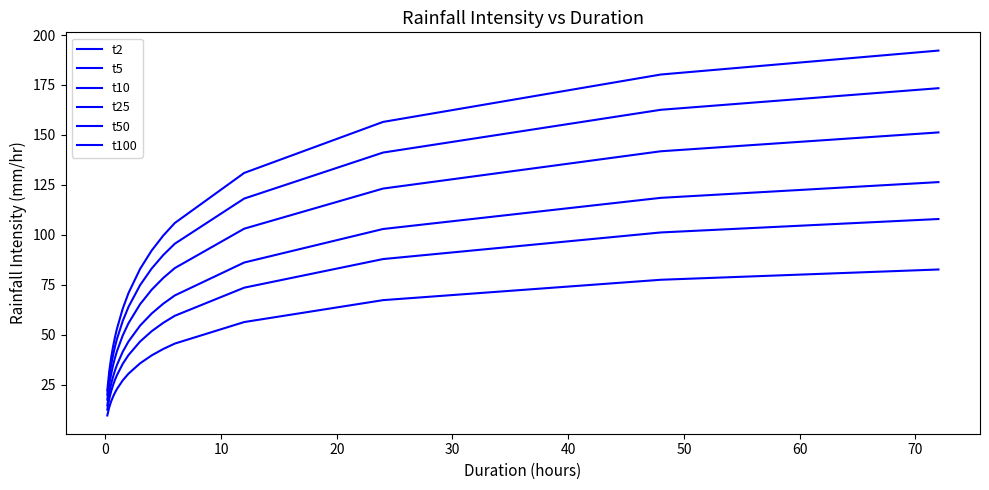

How many lines are shown in the chart?

6